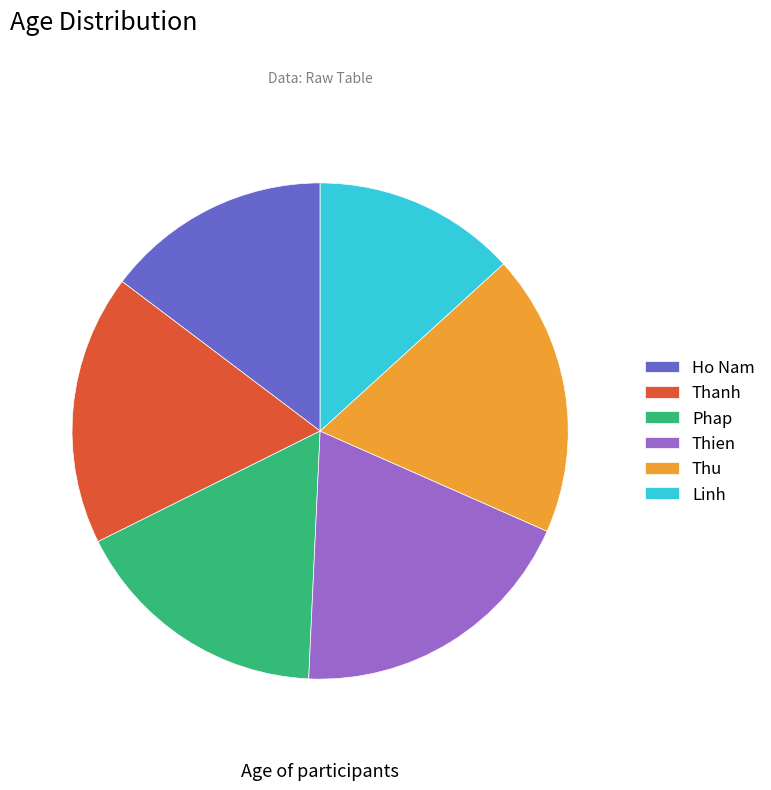

The Linh slice represents 4% of the pie. True or false?

False